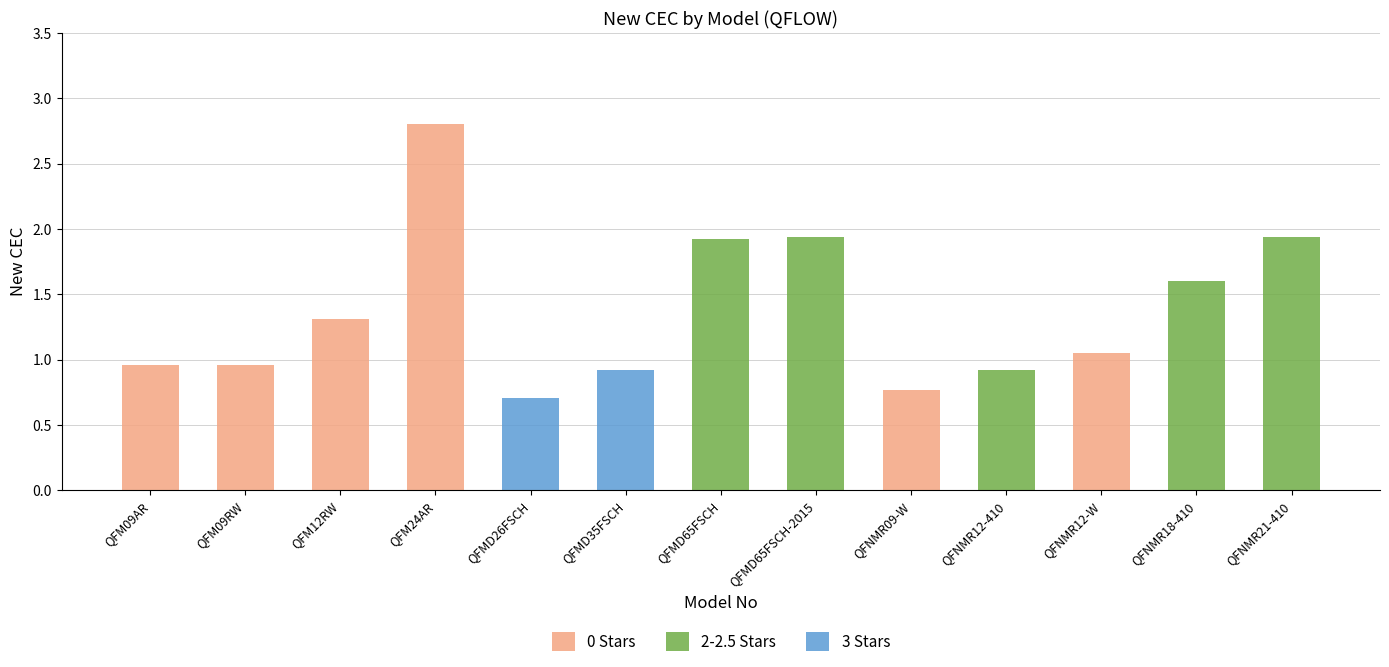

What value does the data have at QFNMR12-W?

1.1